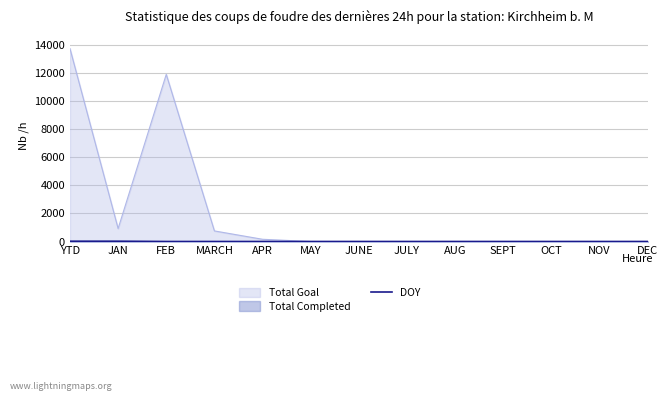

What is the maximum value for Total Goal?

13721